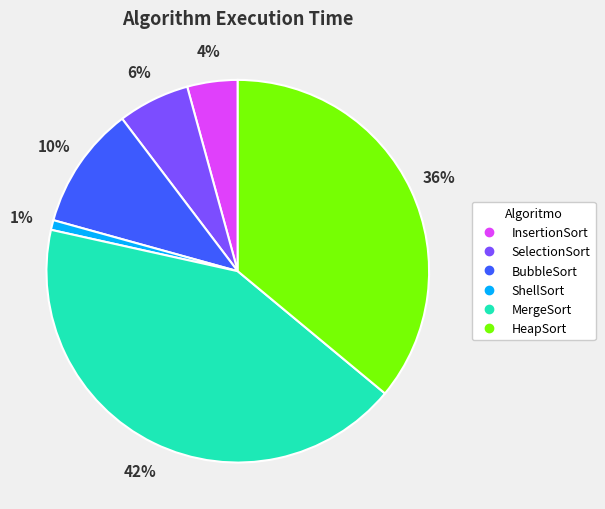

Is the sum of SelectionSort and InsertionSort greater than half?

No